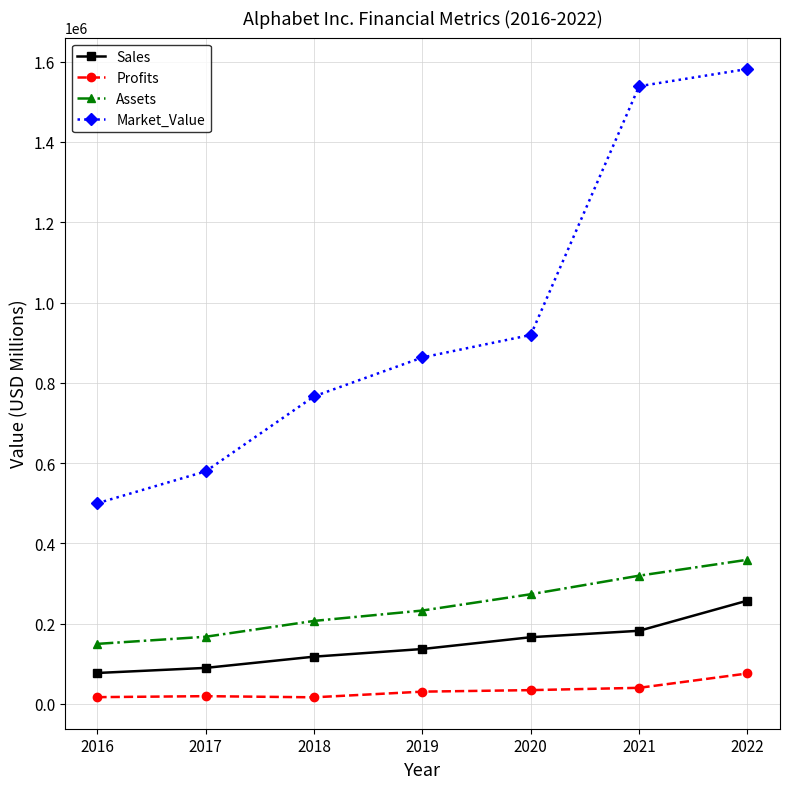

At which category is the sum across all series the highest?

2022